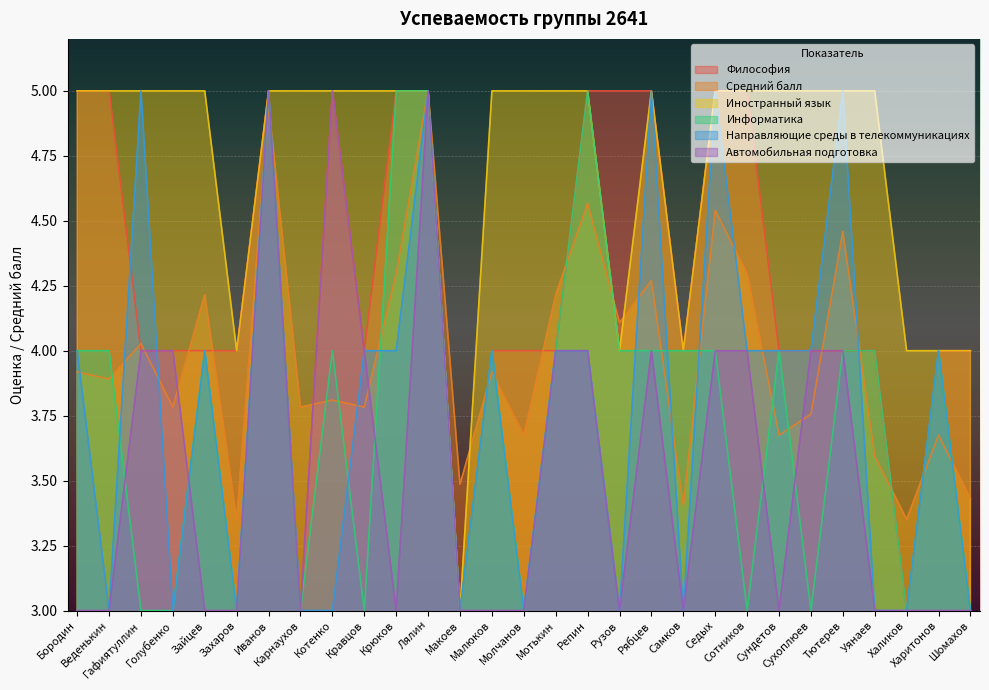

What is the sum of all Иностранный язык values?

137.0